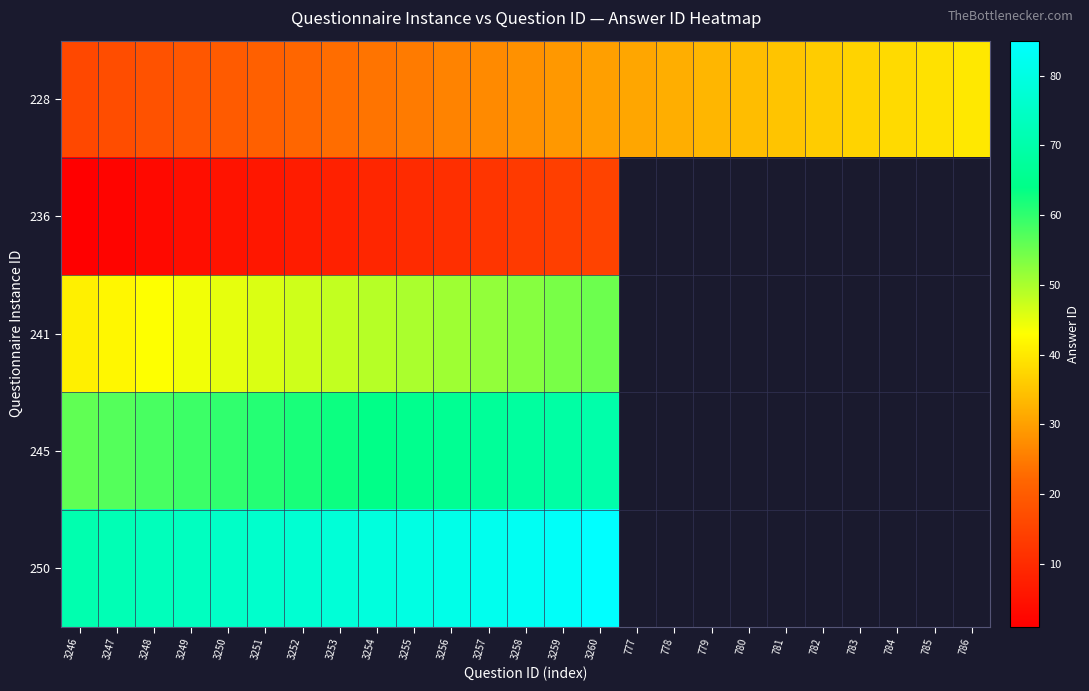

At which category is the sum across all series the highest?

3260